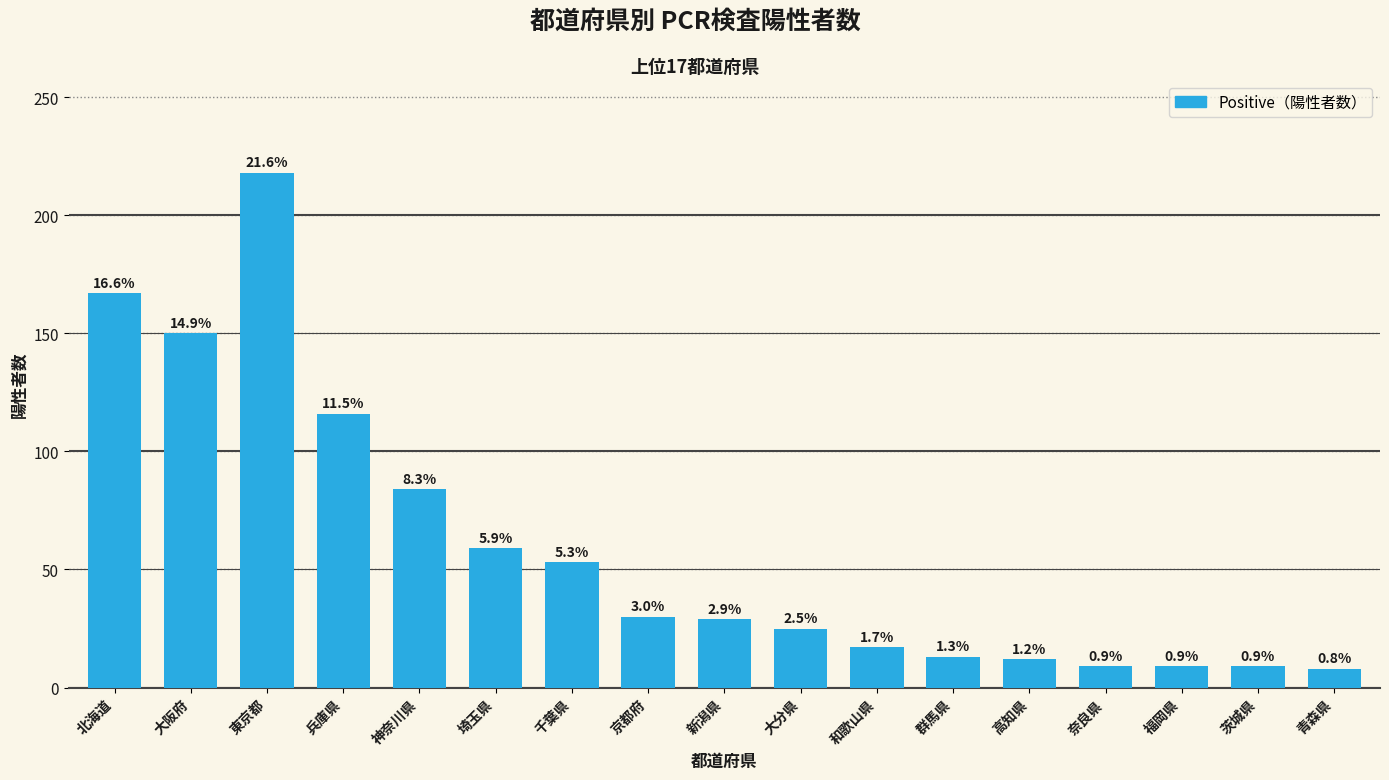

Rank the categories by value from highest to lowest.

東京都, 北海道, 大阪府, 兵庫県, 神奈川県, 埼玉県, 千葉県, 京都府, 新潟県, 大分県, 和歌山県, 群馬県, 高知県, 奈良県, 福岡県, 茨城県, 青森県